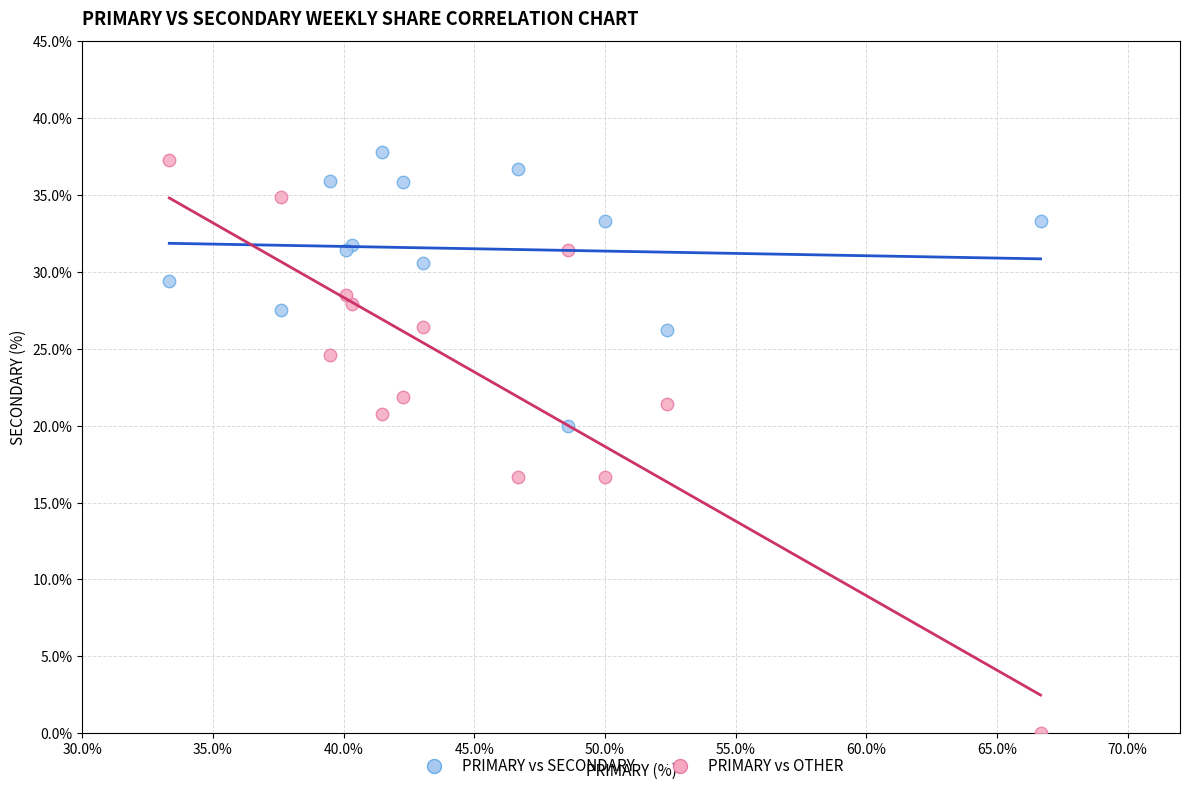

What is the X range (max minus min) for the scatter plot?

33.3